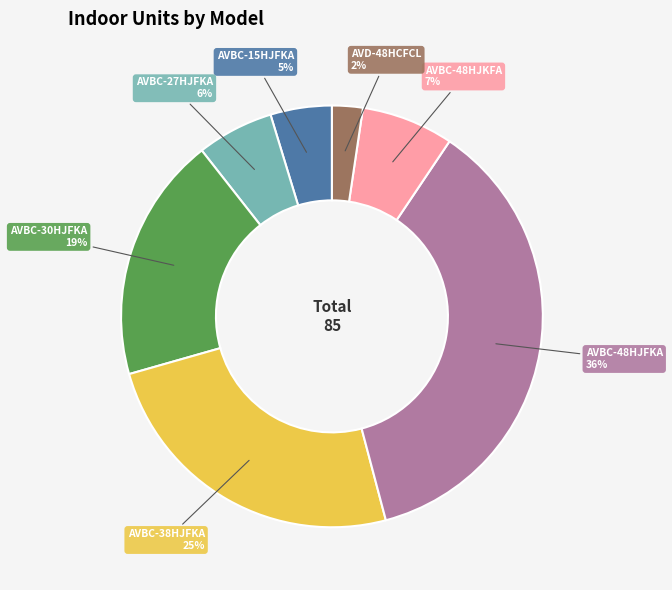

Does any single category account for the majority?

No